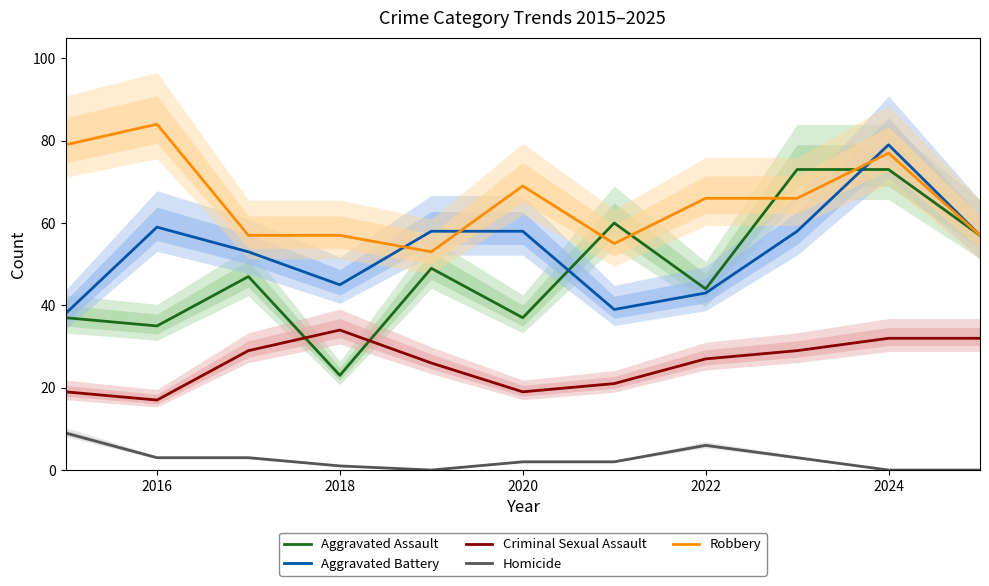

True or false: Homicide and Aggravated Assault cross at least once.

False